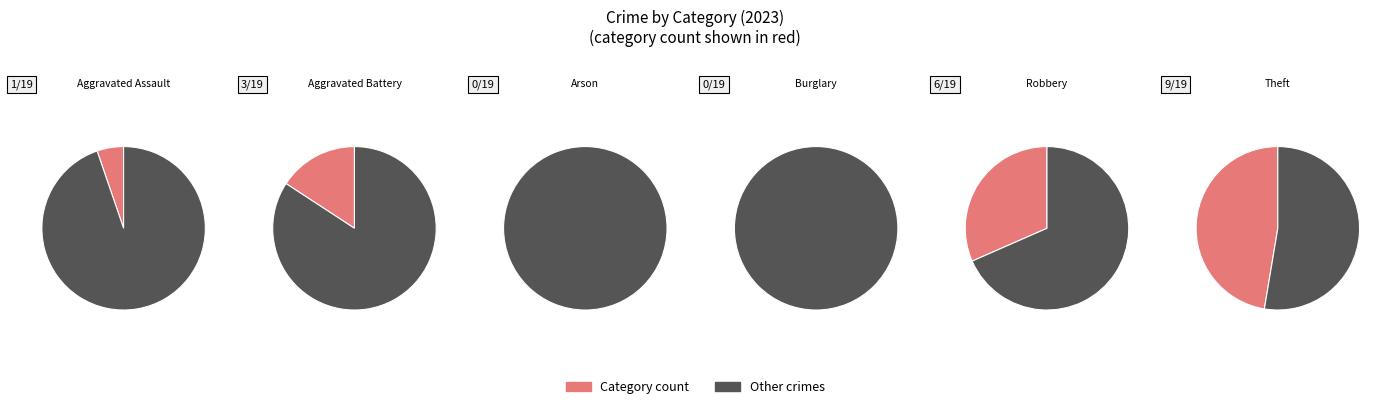

Combined, what portion of the pie is Theft and Aggravated Assault?

52.6%